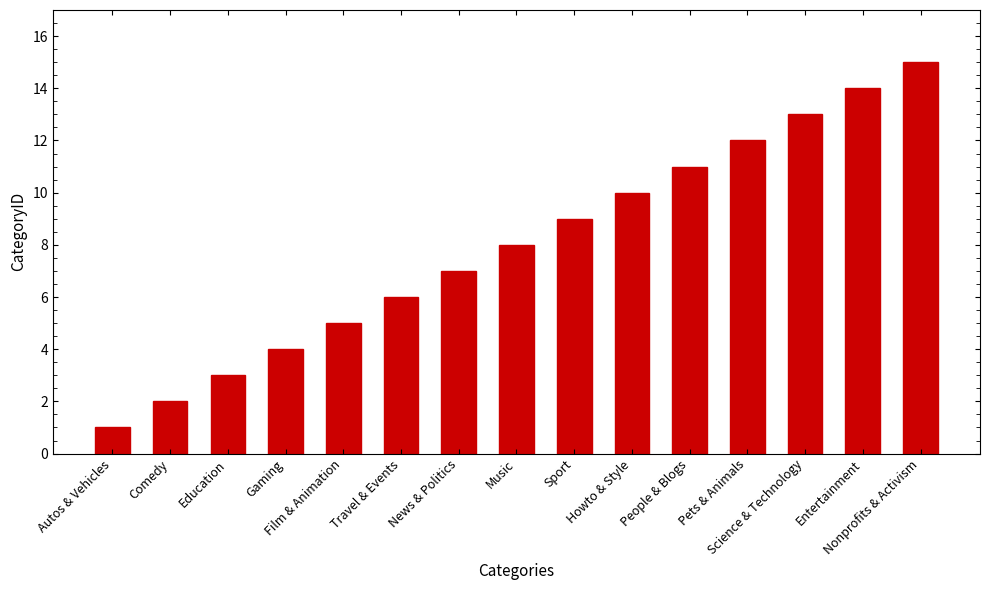

What position from the right is Music?

8